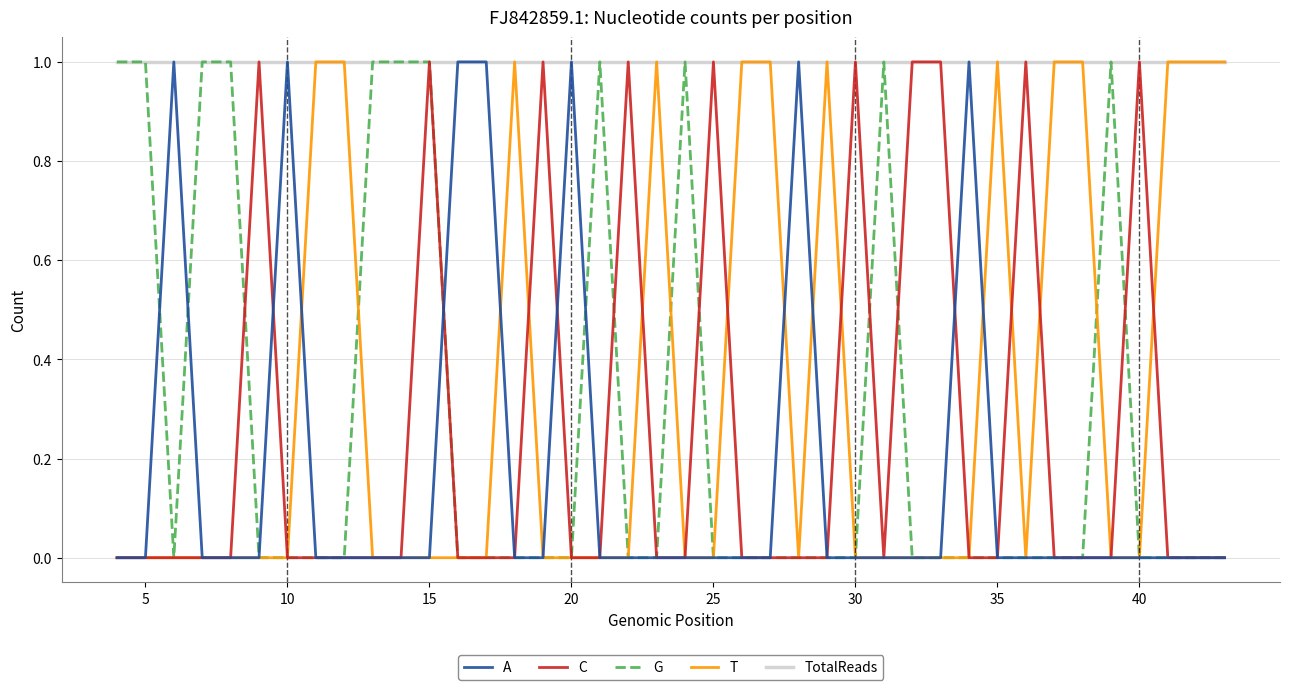

Which series has the largest total across all categories?

TotalReads